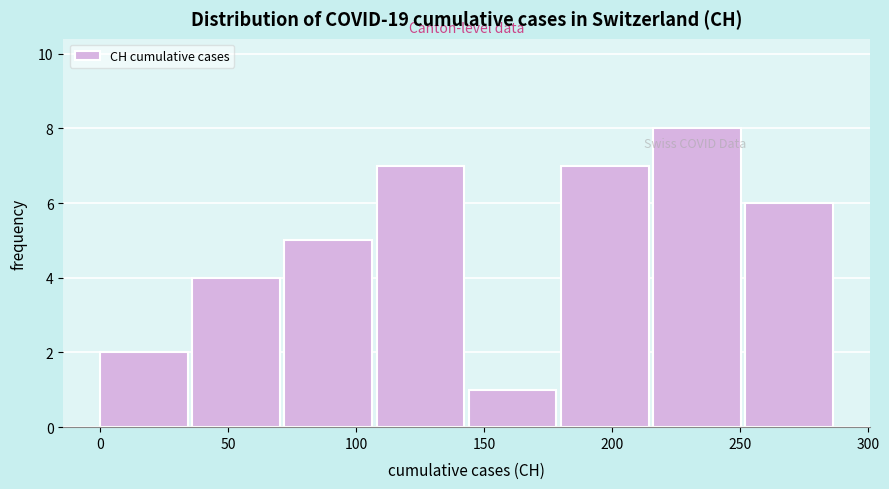

Reading left to right, list every bar in this chart as the range it spans on the x-axis followed by its height. Neither the bar edges nor the heights are printed on the chart, so give them approximately, as read against the axes.

0 to 36: 2
36 to 72: 4
72 to 108: 5
108 to 144: 7
144 to 180: 1
180 to 216: 7
216 to 252: 8
252 to 288: 6